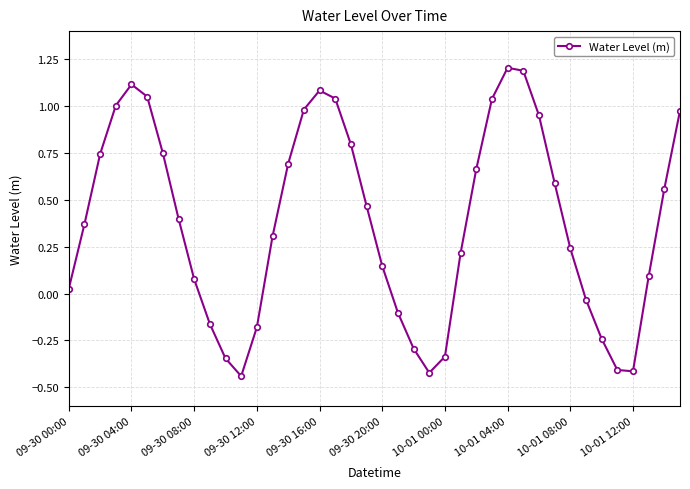

How many lines are shown in the chart?

1